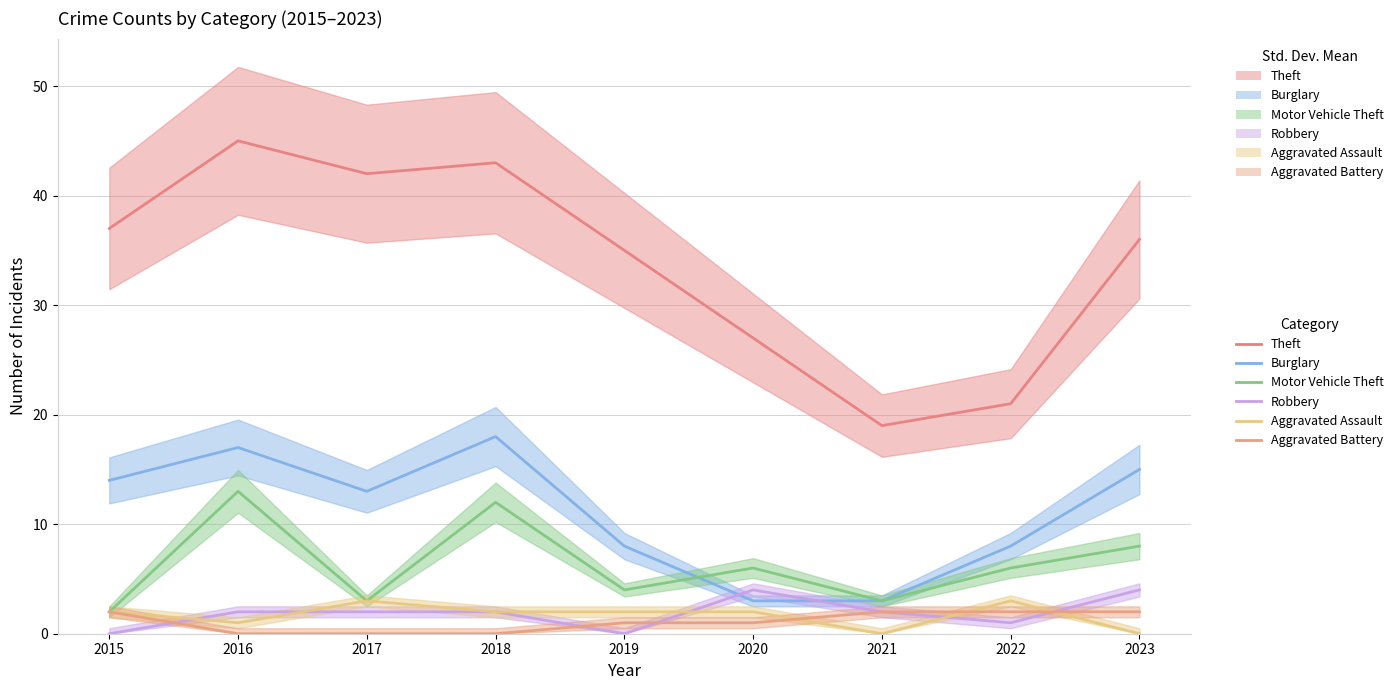

At which label does Motor Vehicle Theft reach its minimum?

2015